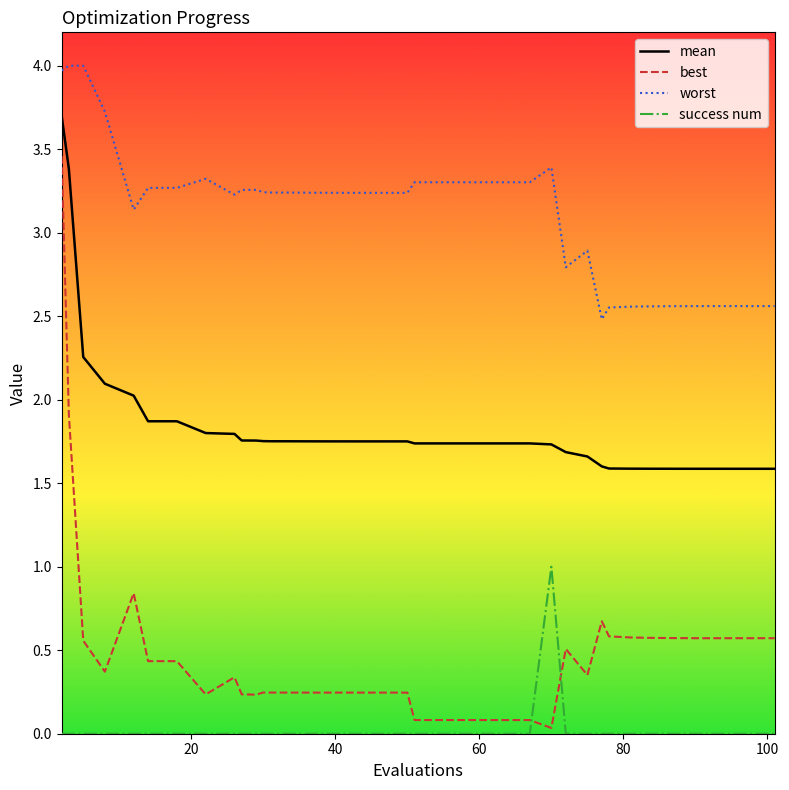

Which series has the largest total across all categories?

worst